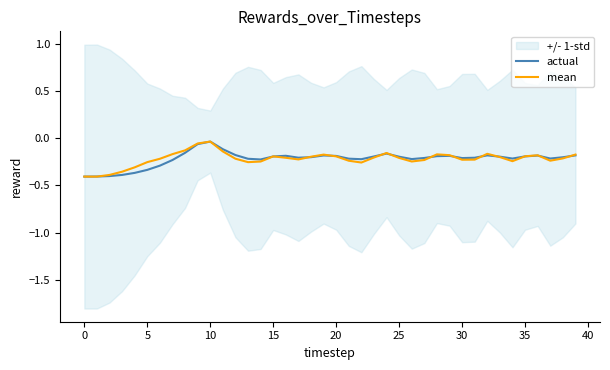

Which series has the largest total across all categories?

mean